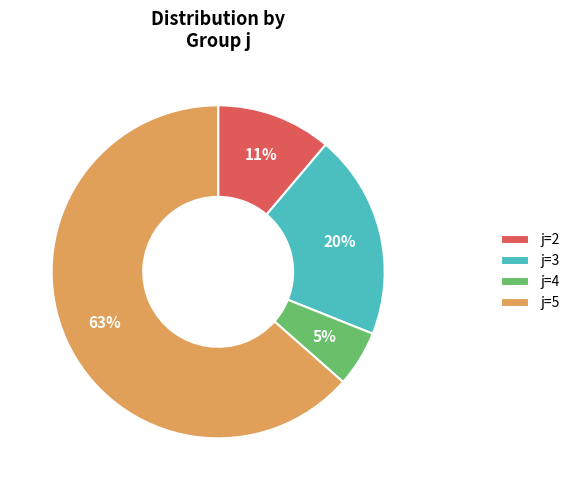

True or false: j=2 accounts for 1% of the total.

False